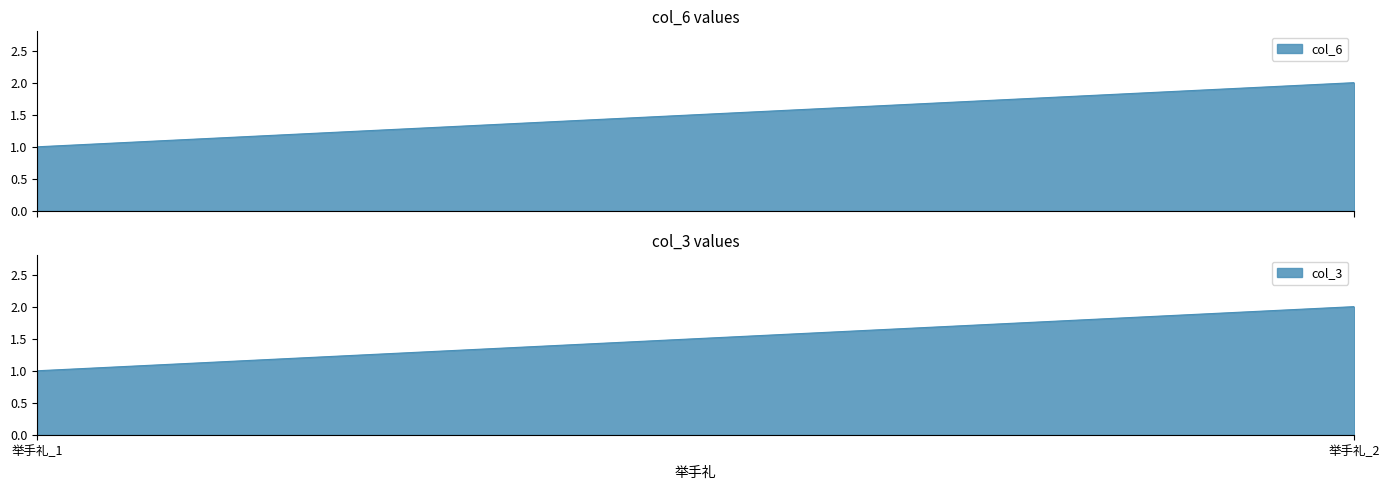

Which series has the largest total across all categories?

col_6